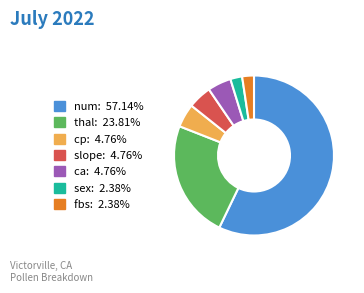

Between sex and slope, which is larger?

slope